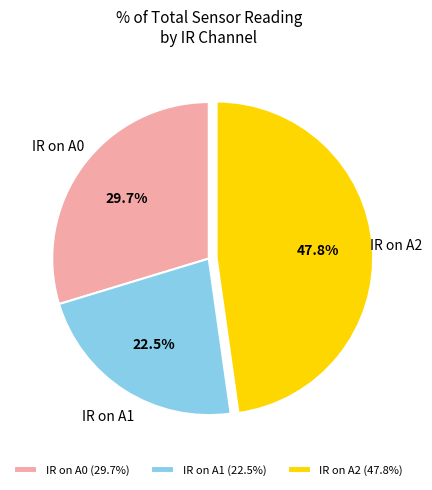

How many segments does this pie chart have?

3